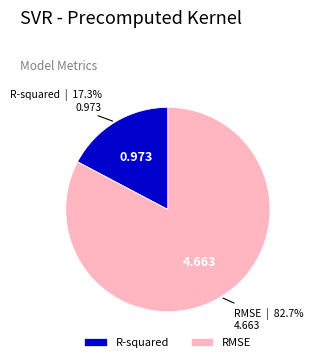

Do R-squared and RMSE together represent more than half of the pie?

Yes